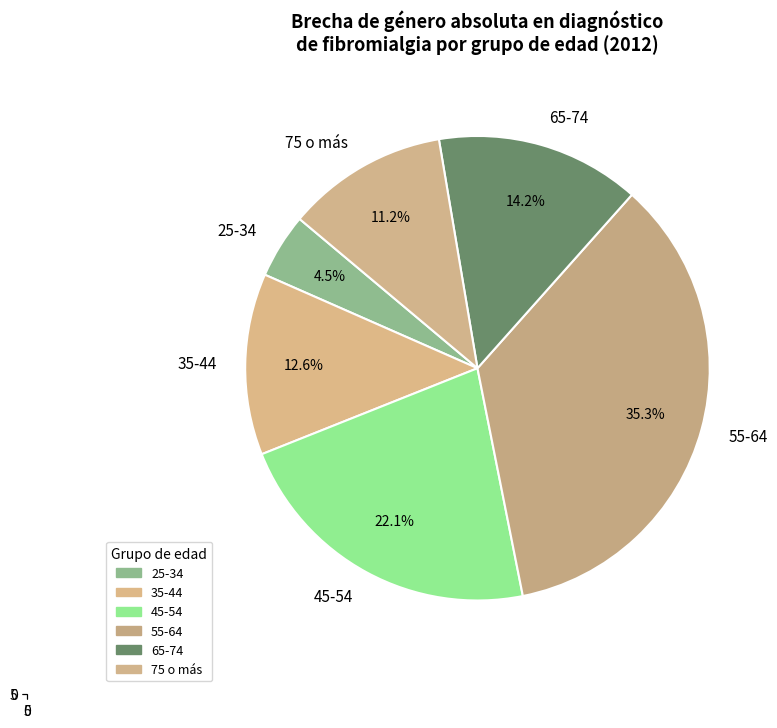

How many segments does this pie chart have?

6